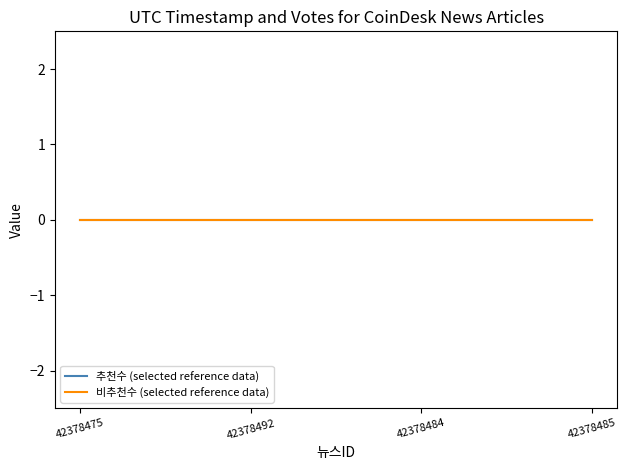

Does the chart have visible grid lines?

No